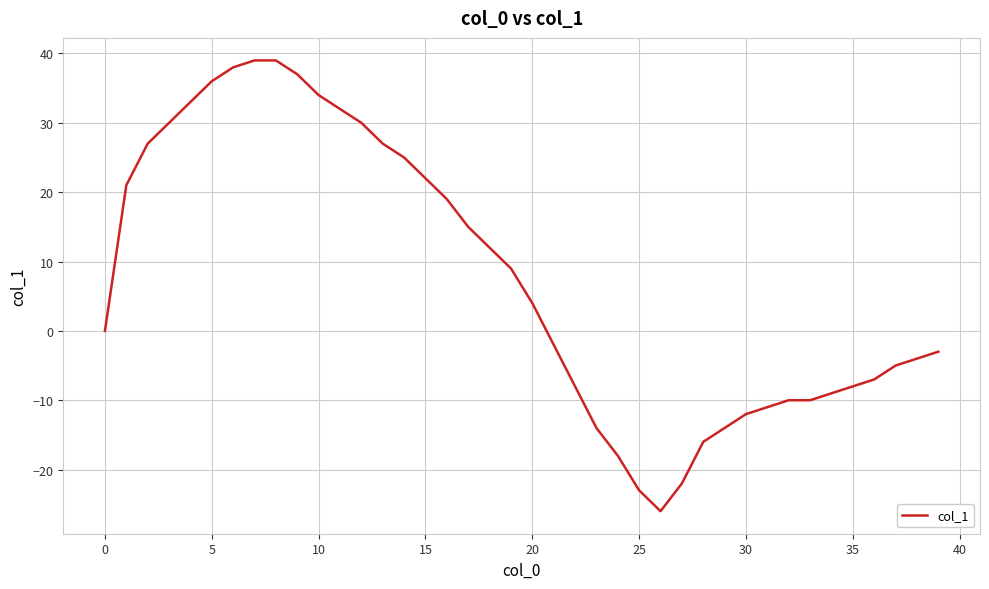

How many series are shown in this chart?

1